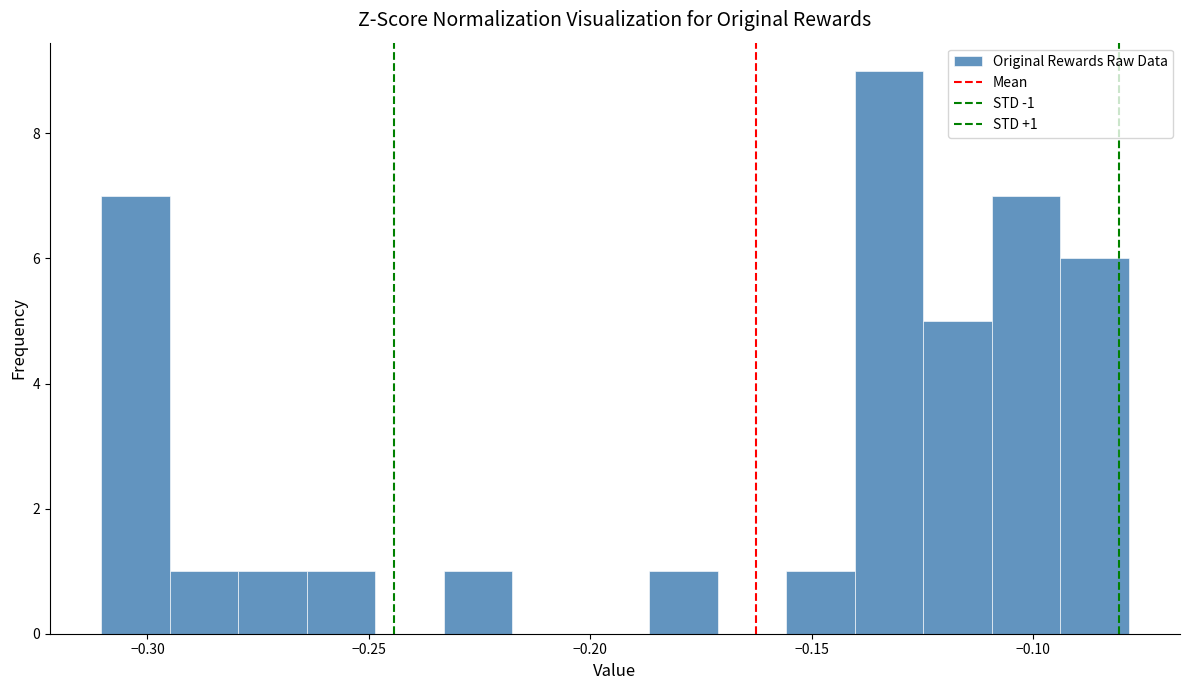

Around what value on the x-axis is the tallest bar? Give the approximate position of its centre, as read against the axis.

-0.135